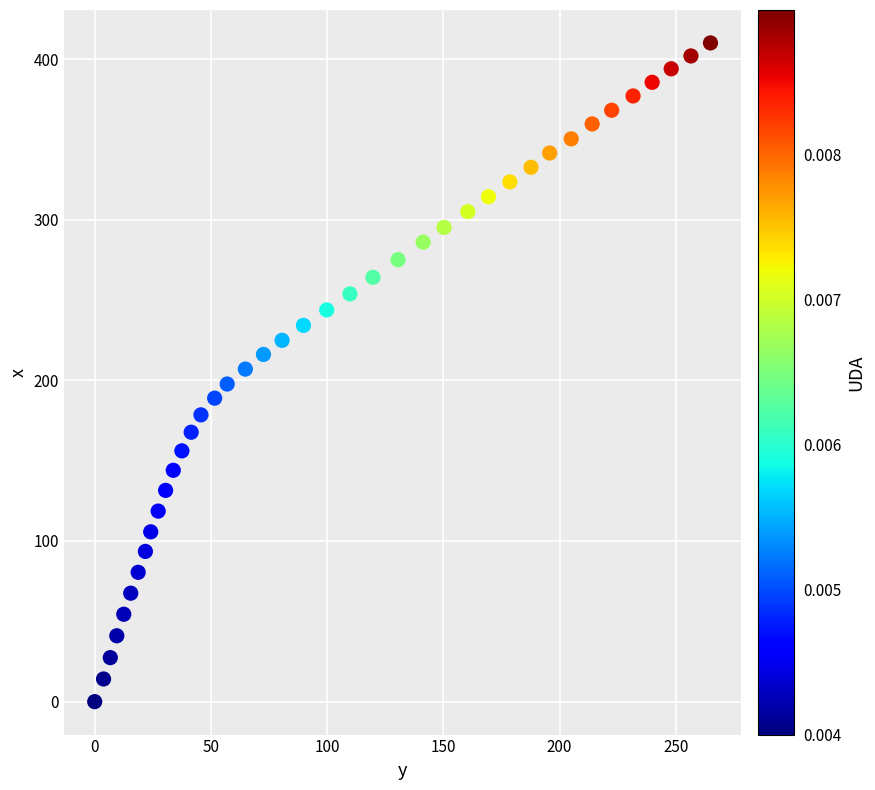

What is the range of Y values (max minus min)?

410.0